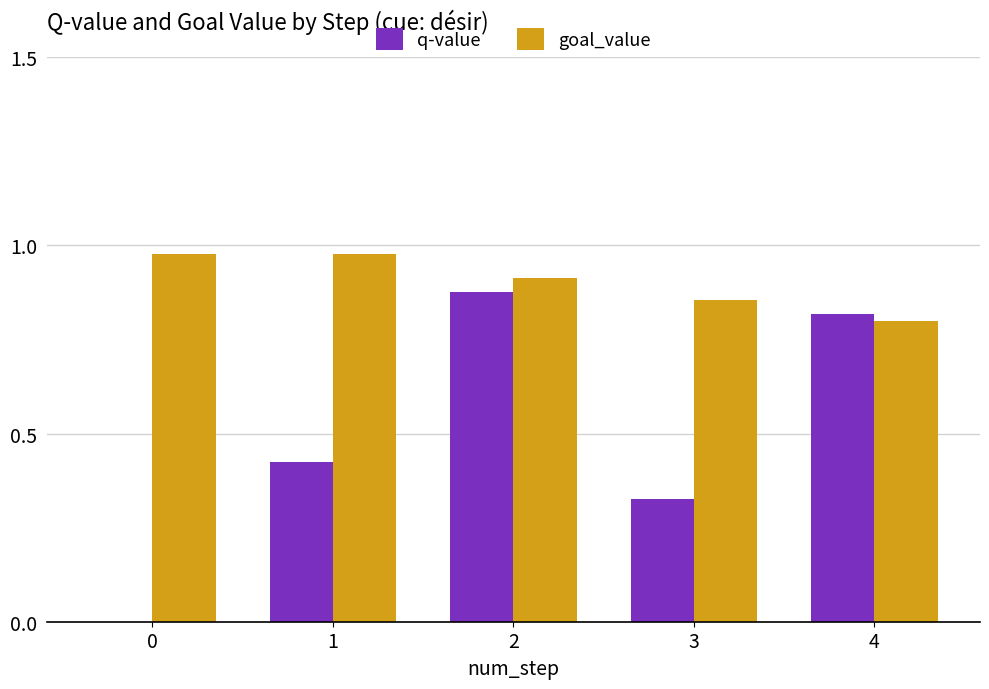

What is the sum of all q-value values?

2.4